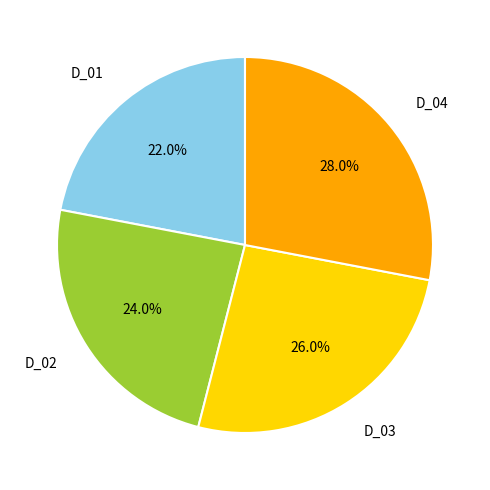

Combined, what portion of the pie is D_03 and D_01?

48.0%